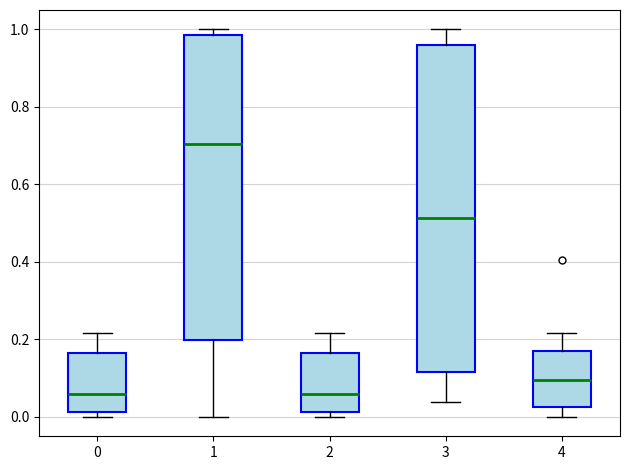

Reading left to right, transcribe this box plot: for each box, give where its median line is, the range the box spans, and where its two whiskers end, as read against the y-axis. The values are not printed on the chart, so give them approximately, as read against the axis.

0: median 0.06, box 0.02 to 0.16, whiskers 0.00 to 0.22
1: median 0.70, box 0.20 to 0.98, whiskers 0.00 to 1.00
2: median 0.06, box 0.02 to 0.16, whiskers 0.00 to 0.22
3: median 0.52, box 0.12 to 0.96, whiskers 0.04 to 1.00
4: median 0.10, box 0.02 to 0.16, whiskers 0.00 to 0.22